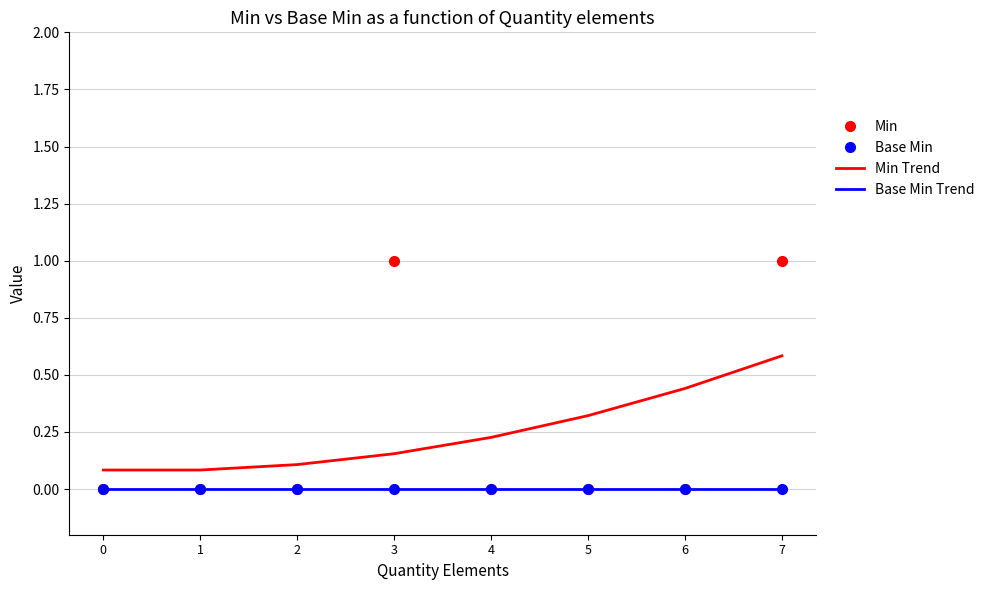

Which category has the highest value across all series?

3